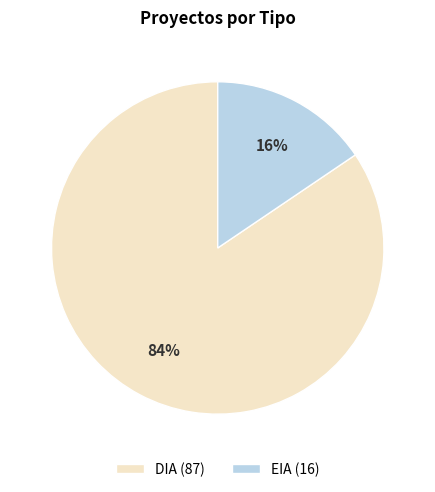

Which has a higher value, DIA (87) or EIA (16)?

DIA (87)